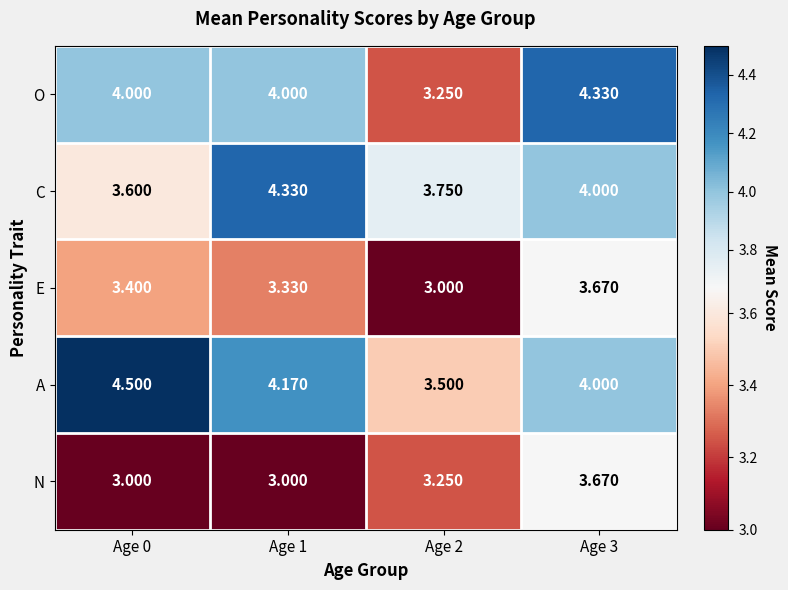

Which series has the widest spread of values?

O